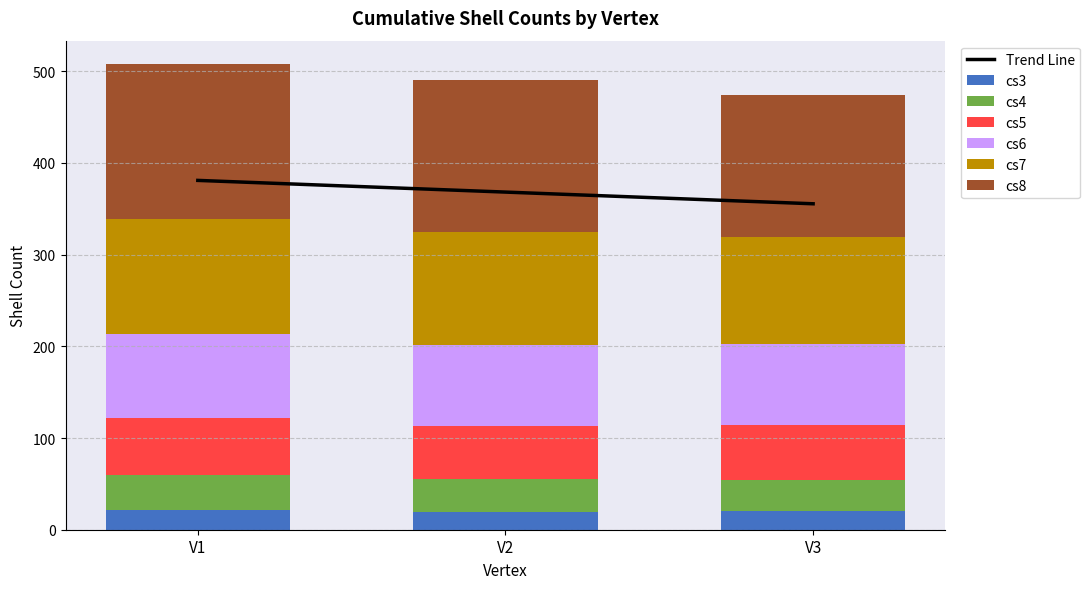

What is the minimum value for cs3?

19